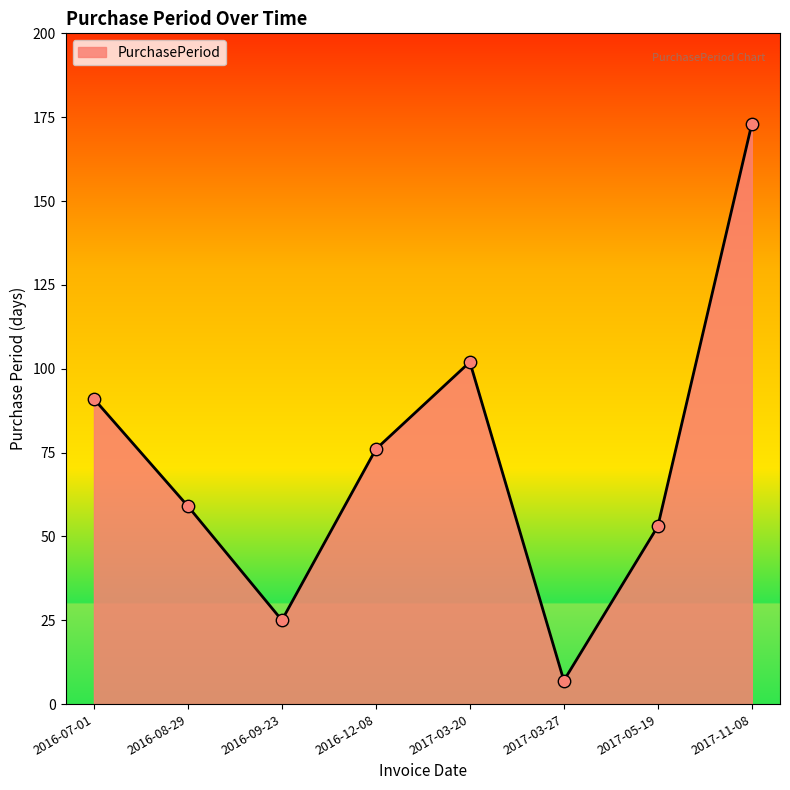

Approximately how many times larger is the value at 2017-03-20 compared to 2017-03-27?

14.6